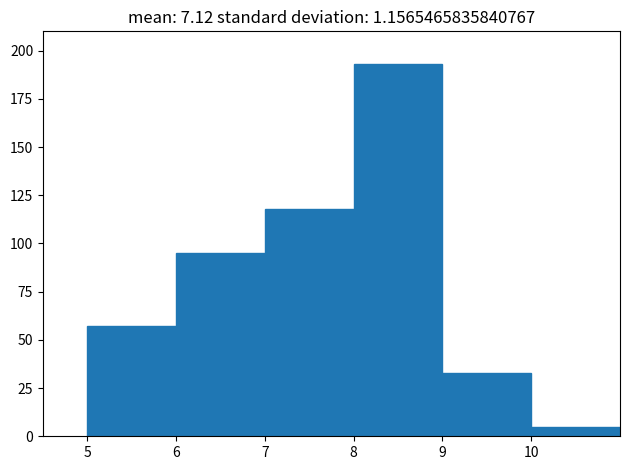

How tall is the bar that spans 9 to 10 on the x-axis? The values are not printed on the chart, so give them approximately, as read against the axis.

35